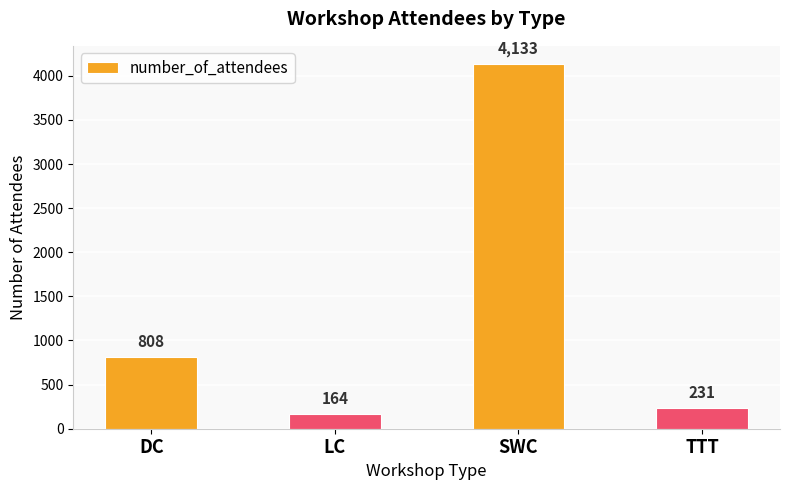

How many data points are less than 808?

2